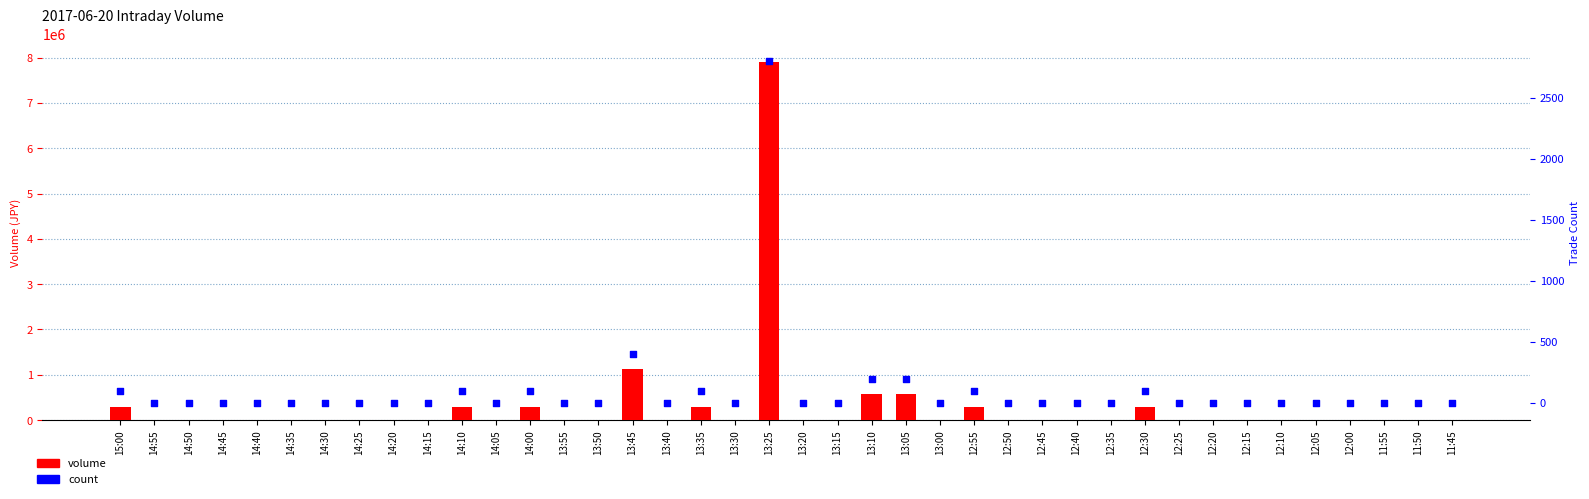

Which series contains the highest Y value?

volume